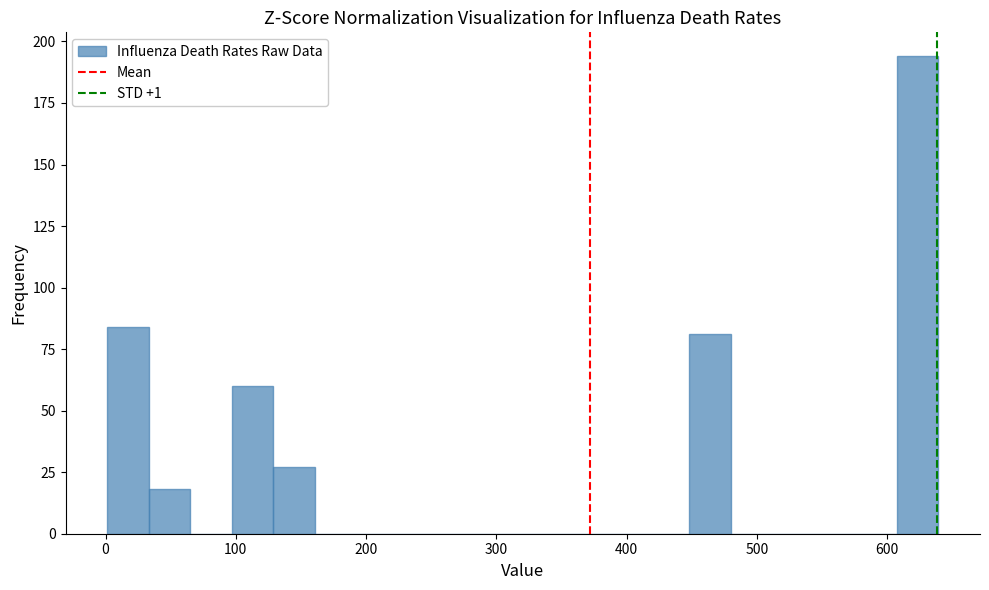

Read against the x-axis, roughly where is the centre of the tallest bar?

620